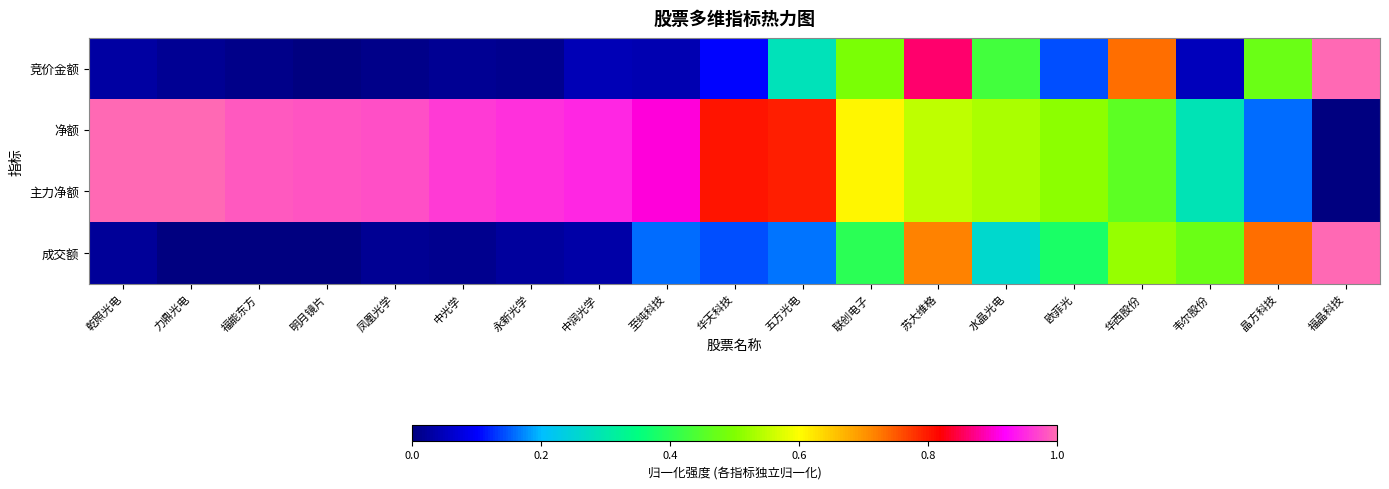

Rank the series at 中光学 from highest to lowest value.

净额, 主力净额, 竞价金额, 成交额